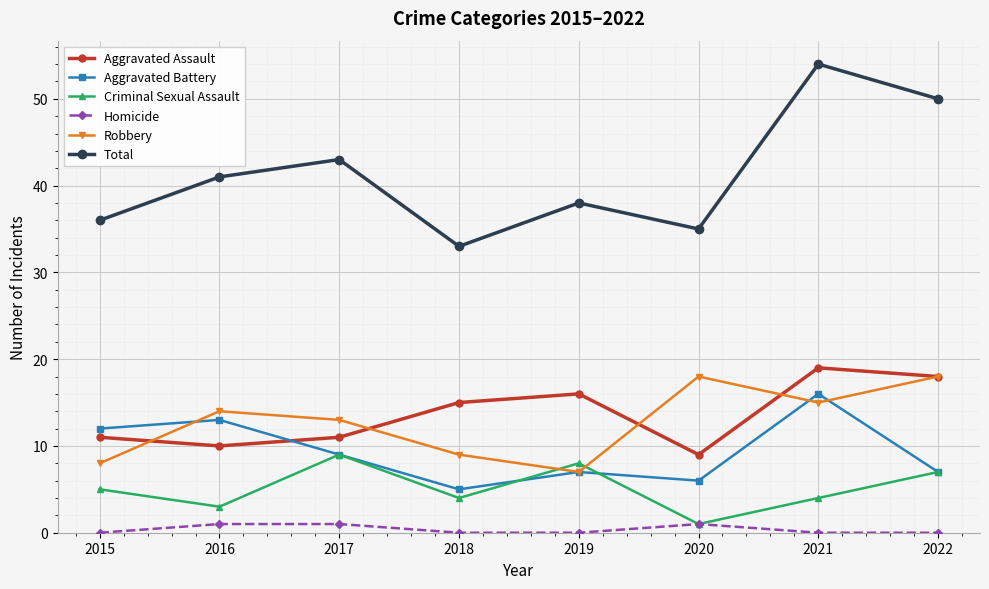

At which label does Aggravated Assault reach its peak?

2021